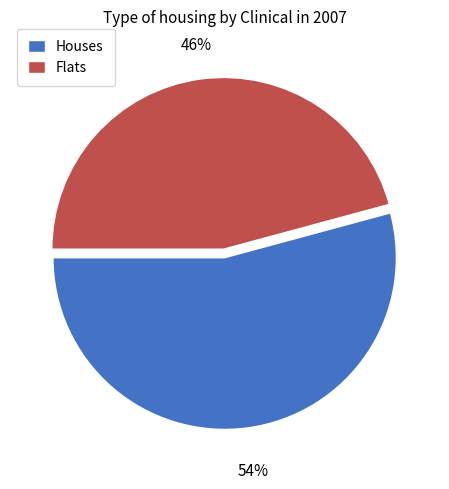

What percentage is the Flats slice, to the nearest percent?

46%